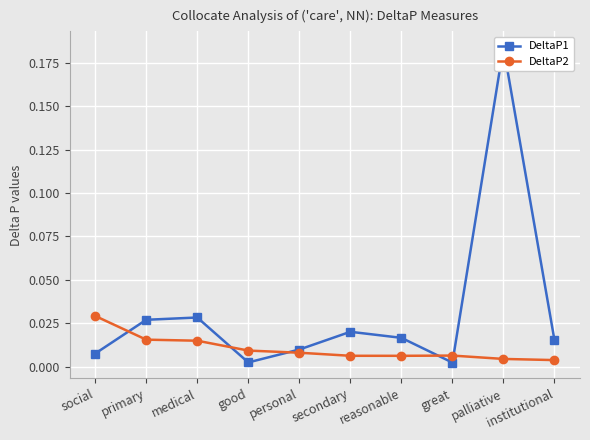

Reading left to right, extract all data points from this chart.

DeltaP1: 0.0	0.0	0.0	0.0	0.0	0.0	0.0	0.0	0.2	0.0
DeltaP2: 0.0	0.0	0.0	0.0	0.0	0.0	0.0	0.0	0.0	0.0